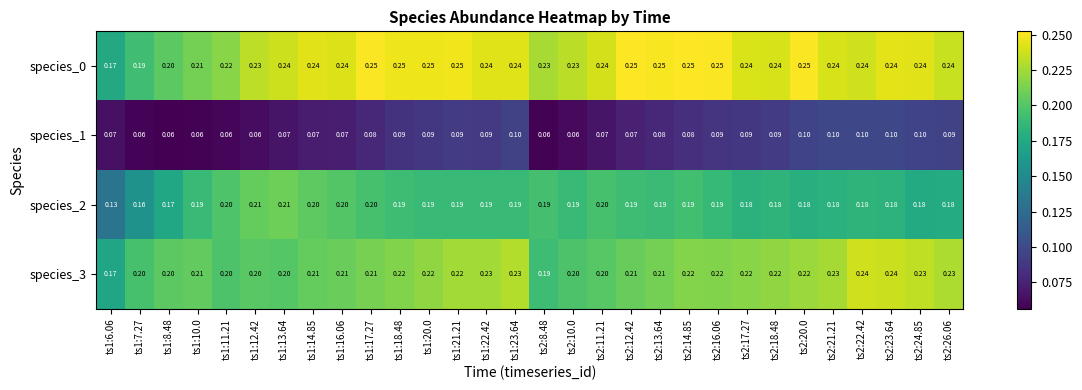

What is the total value across all series at ts1:10.0?

0.7